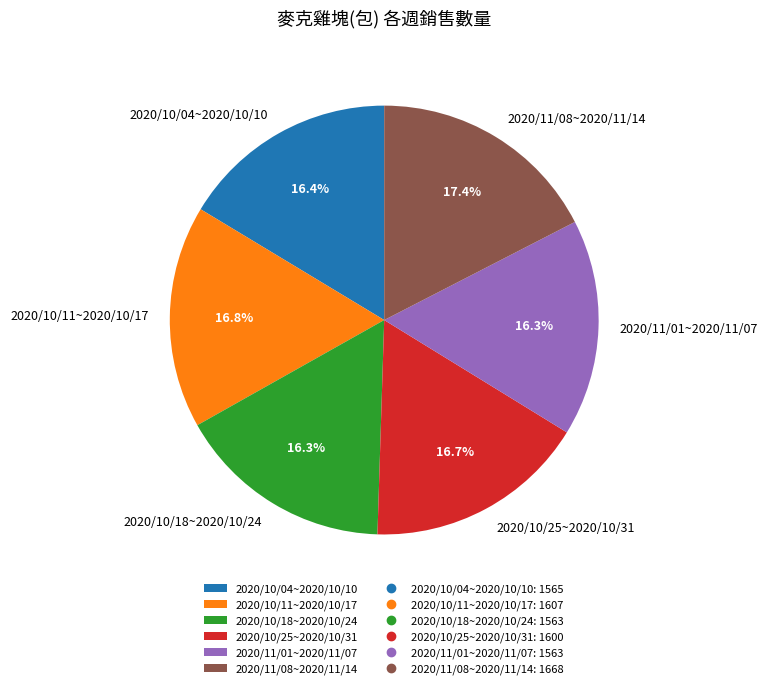

What is the largest slice in the pie chart?

2020/11/08~2020/11/14